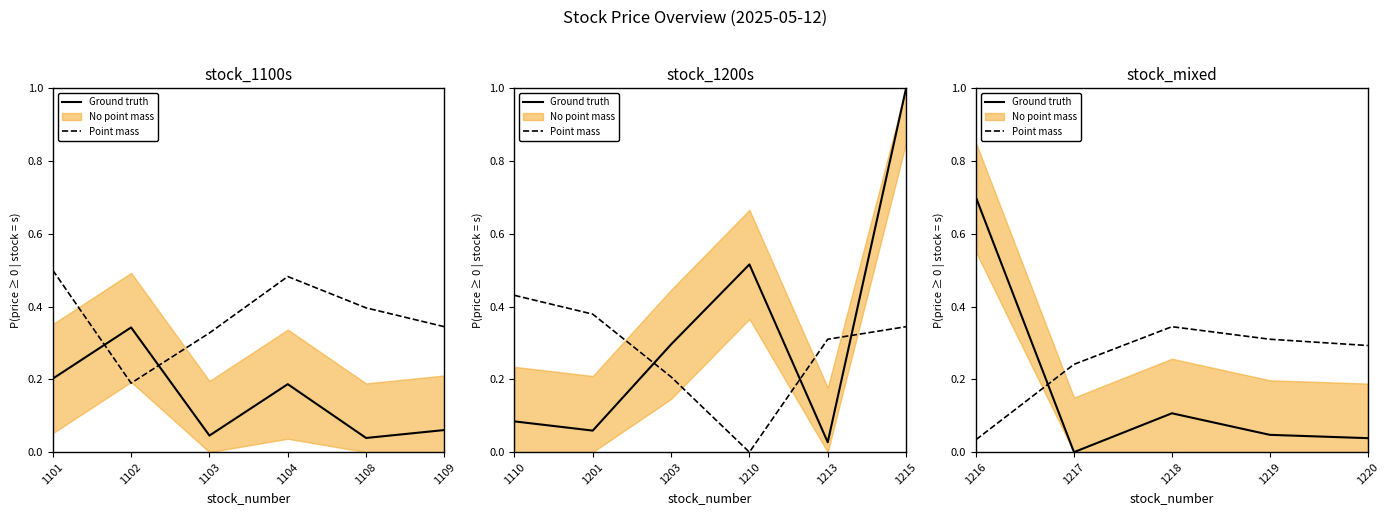

How many lines are shown in the chart?

2